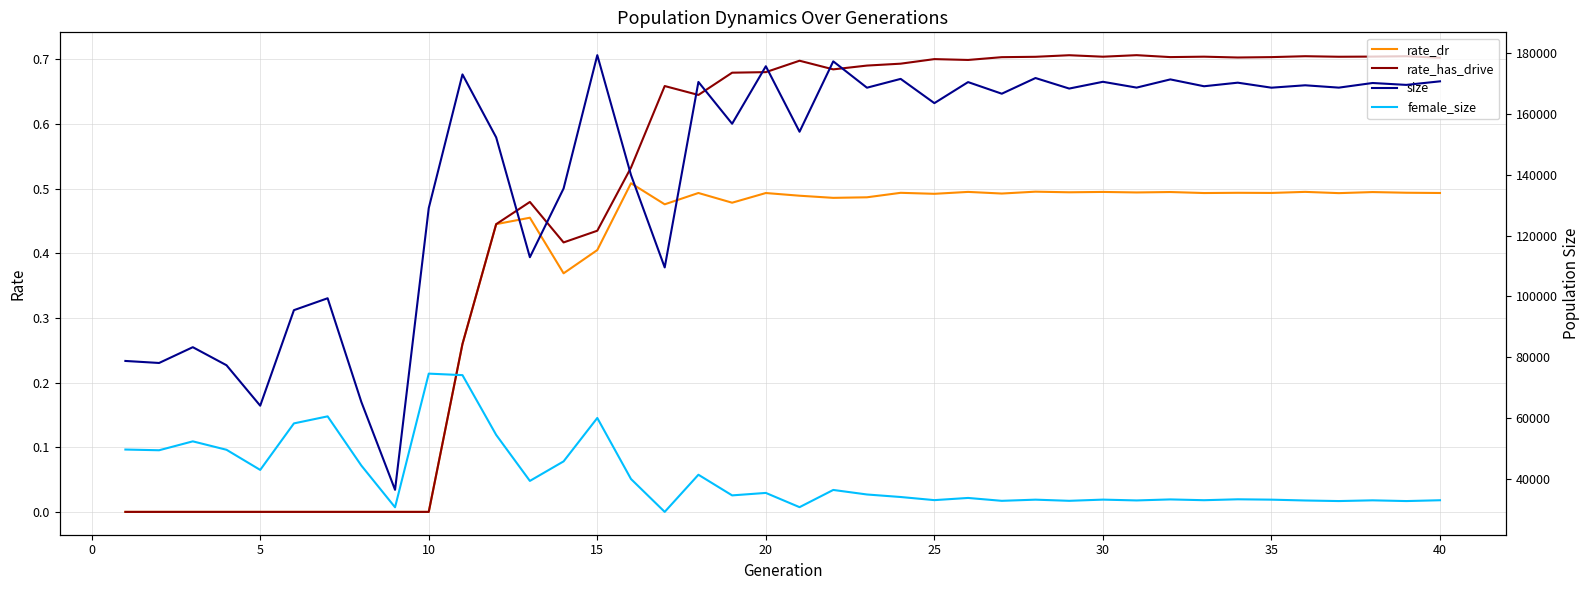

Does the chart display data point markers on the line(s)?

No